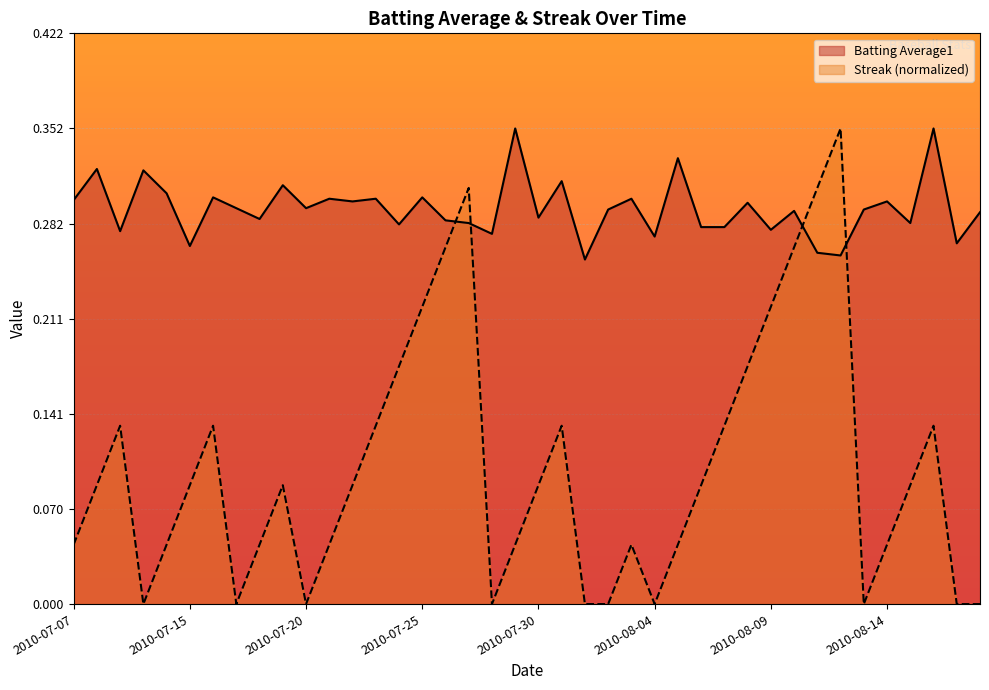

Is it true that Batting Average1 equals 0.1 at 2010-07-17?

False